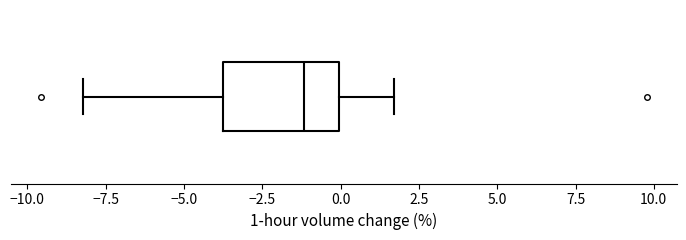

Where is the right edge of the box on the x-axis? The values are not printed on the chart, so give them approximately, as read against the axis.

0.0